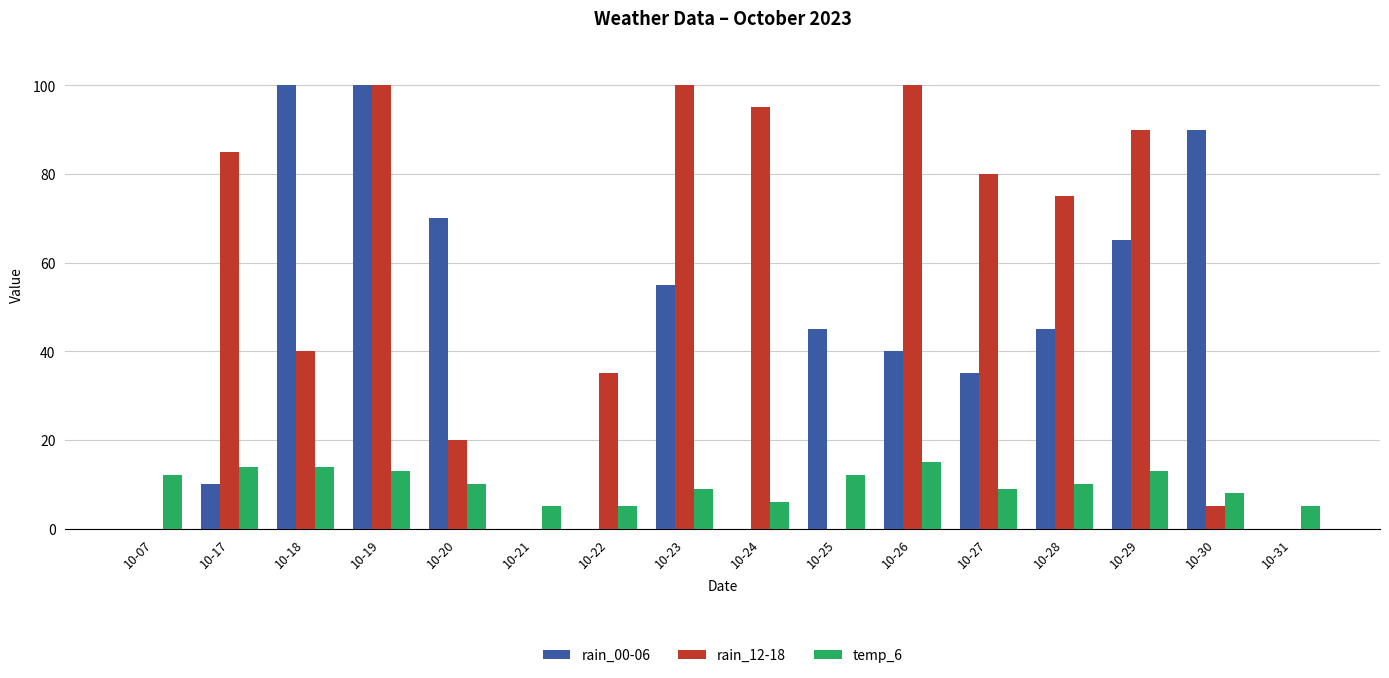

What is the difference between the temp_6 values at 10-17 and 10-28?

4